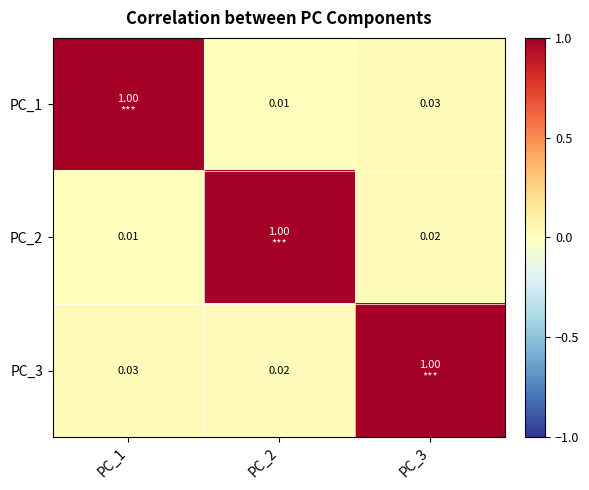

Is it true that PC_1 equals 1.0 at PC_1?

True